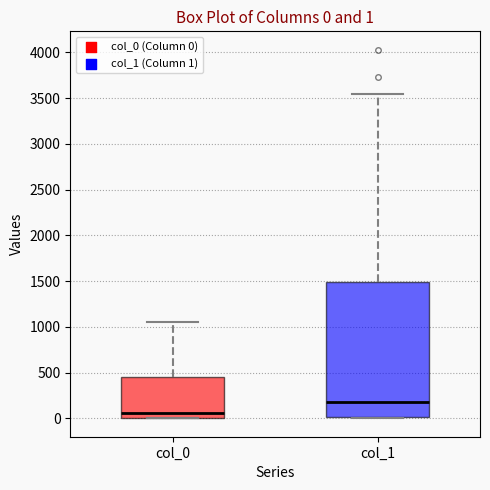

Which box's median line is the highest?

col_1